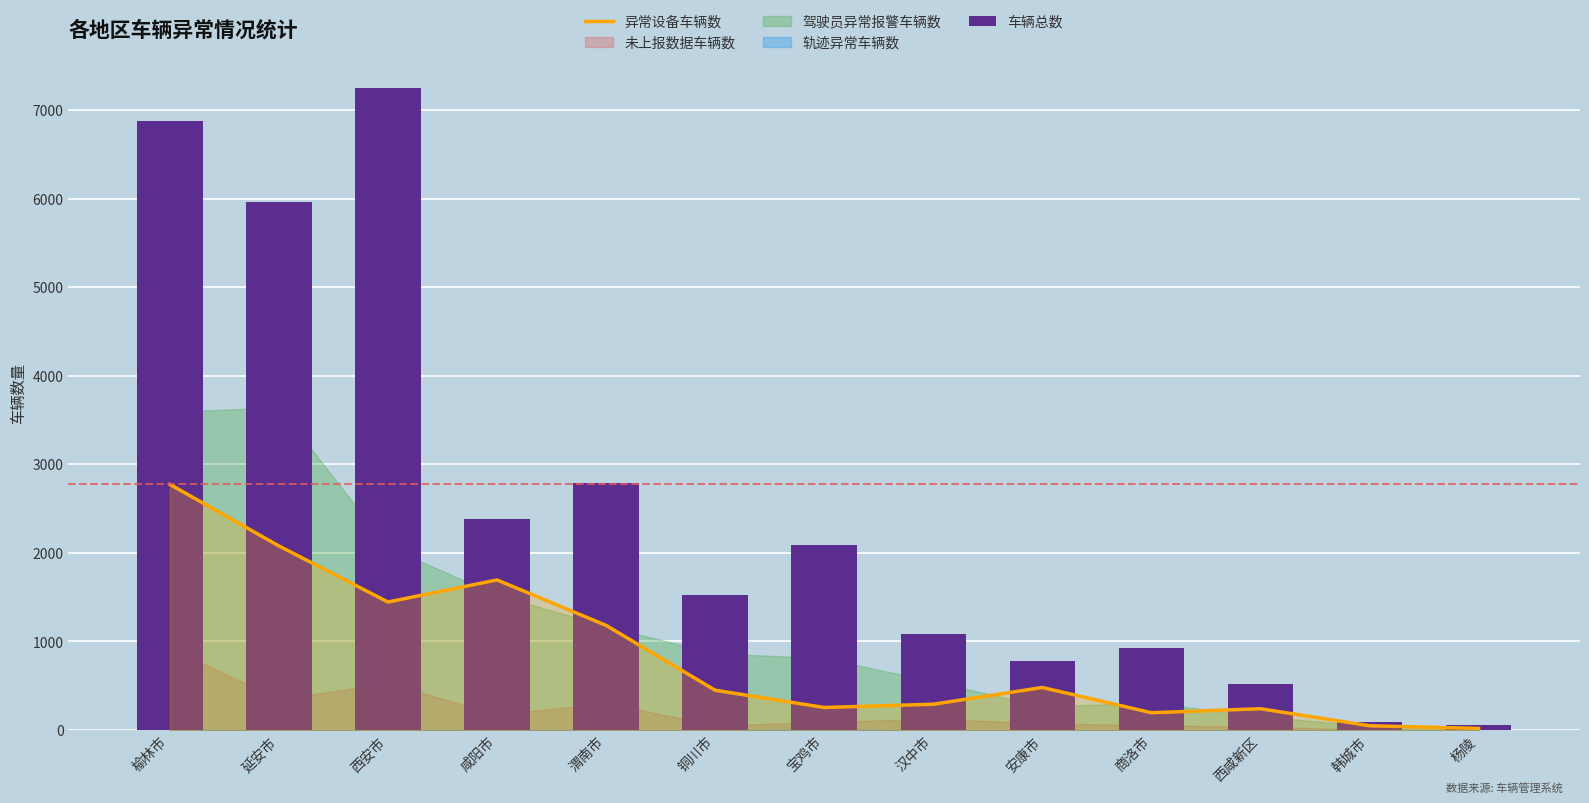

Reading right to left, extract all data points from this chart.

异常设备车辆数: 杨陵=18	韩城市=48	西咸新区=240	商洛市=195	安康市=480	汉中市=291	宝鸡市=254	铜川市=449	渭南市=1181	咸阳市=1694	西安市=1445	延安市=2078	榆林市=2773
车辆总数: 杨陵=53	韩城市=91	西咸新区=517	商洛市=921	安康市=779	汉中市=1087	宝鸡市=2092	铜川市=1525	渭南市=2785	咸阳市=2378	西安市=7243	延安市=5964	榆林市=6877